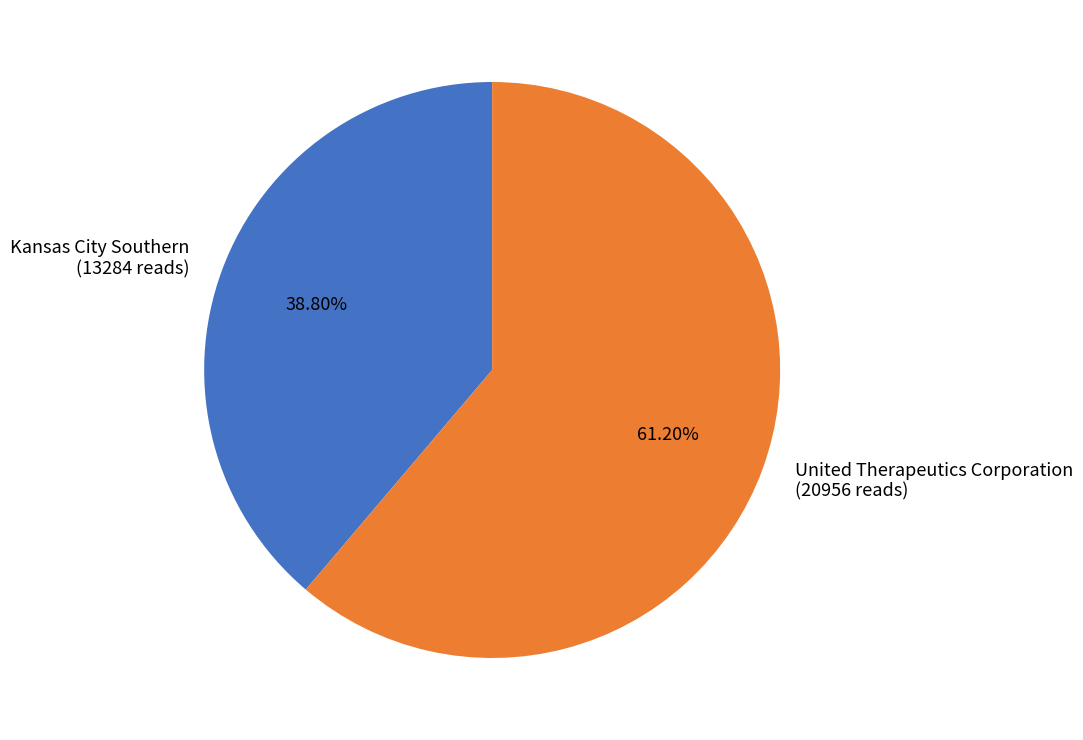

Combined, do Kansas City Southern (13284 reads) and United Therapeutics Corporation (20956 reads) account for over 50%?

Yes